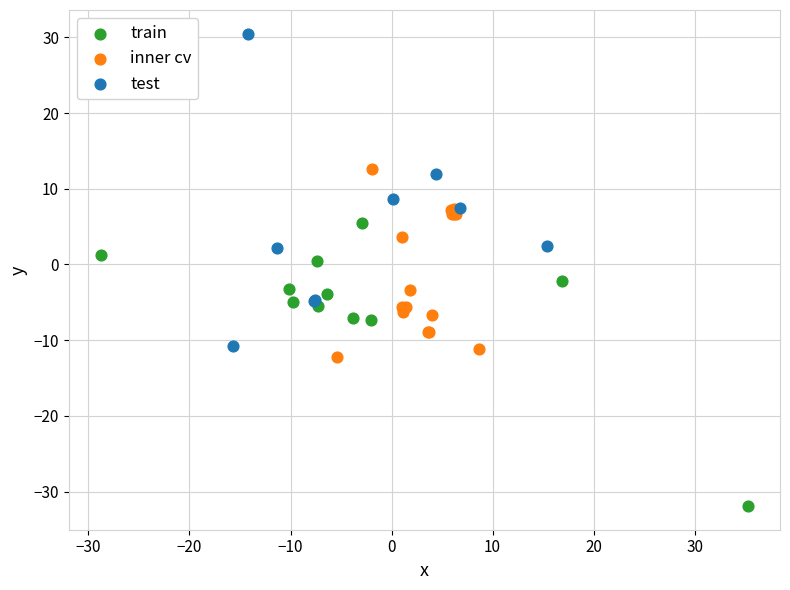

Which series reaches the minimum Y coordinate?

train